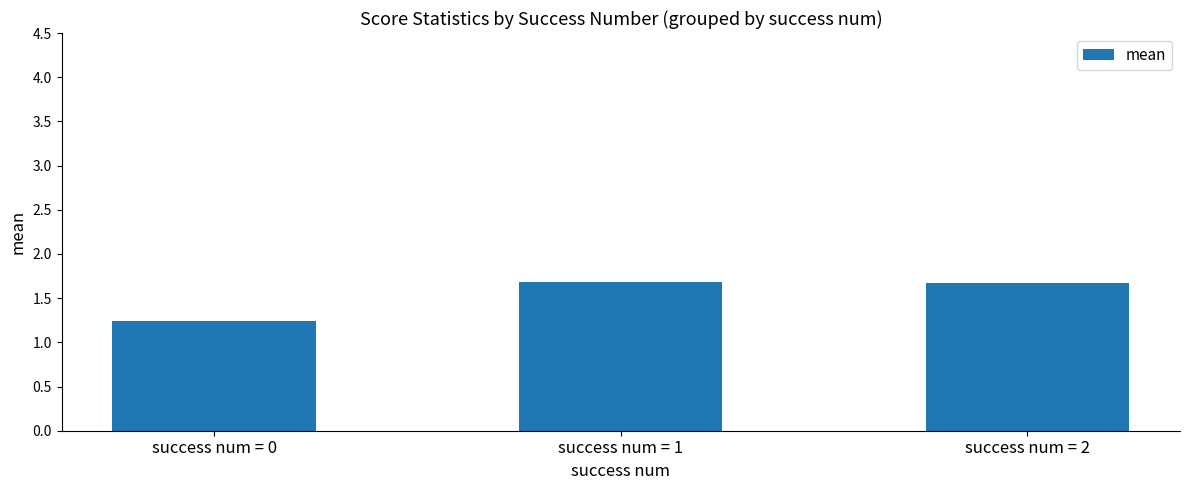

The value at success num = 1 is 0.4. True or false?

False